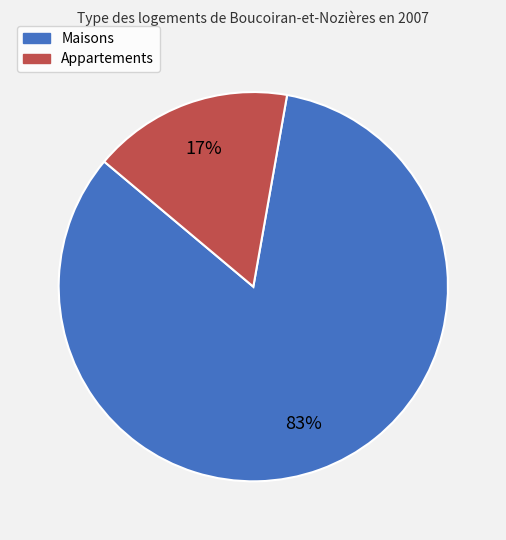

How many slices are in this pie chart?

2